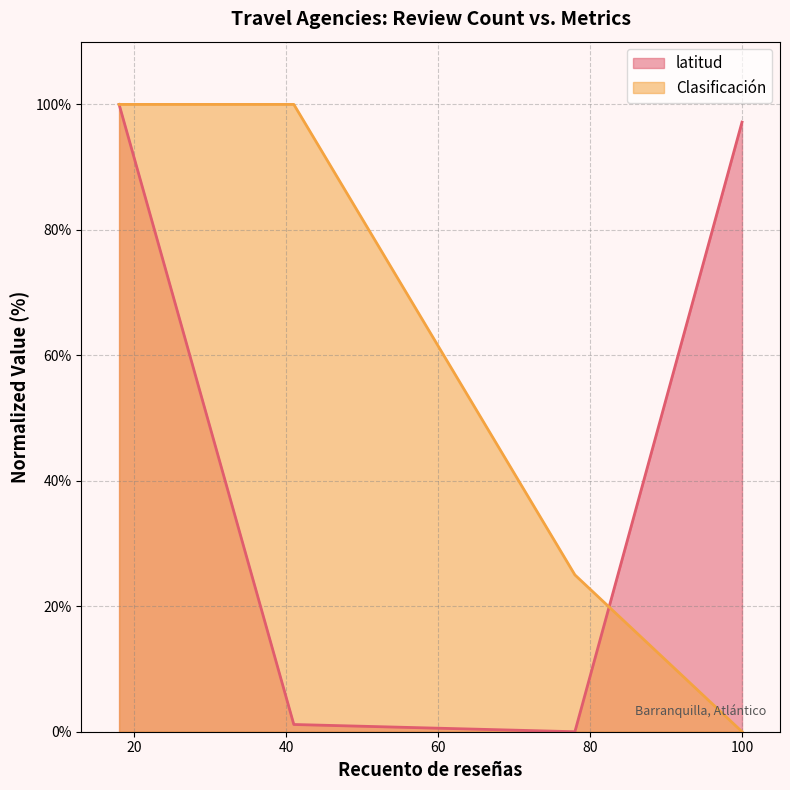

What is the average value?

49.6